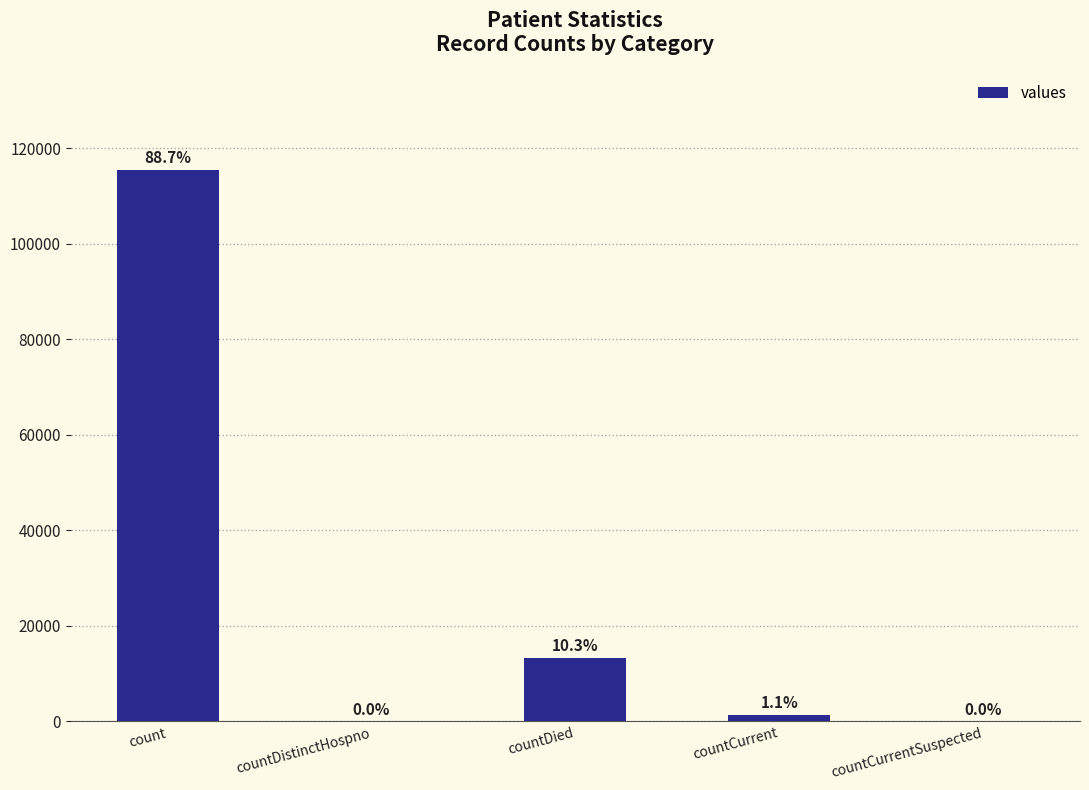

Are the bars horizontal?

No